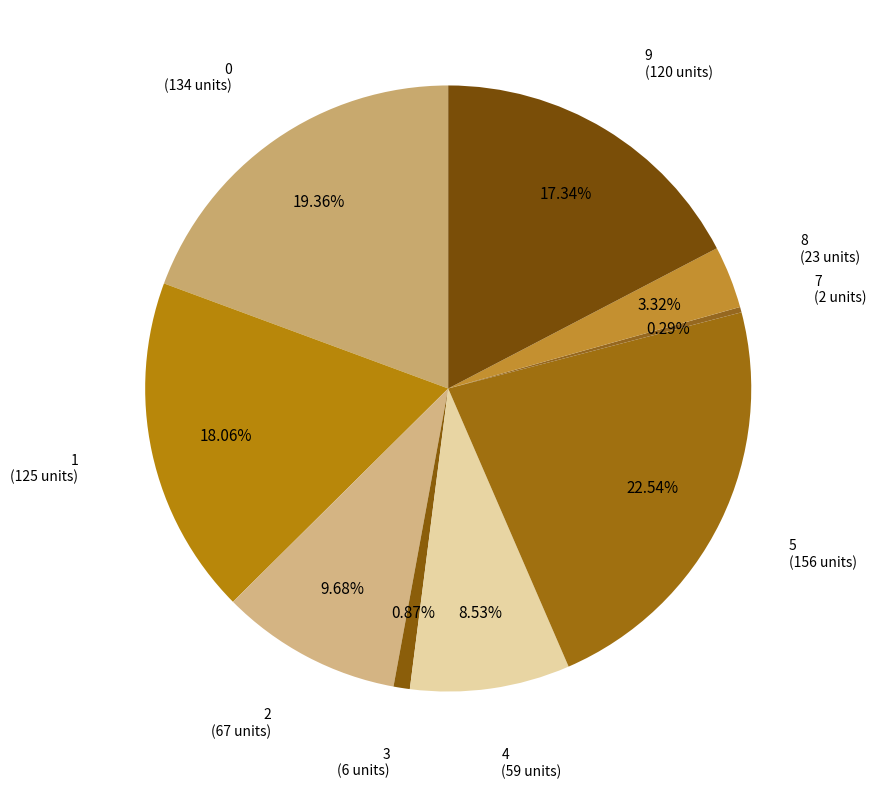

Does any single category account for the majority?

No